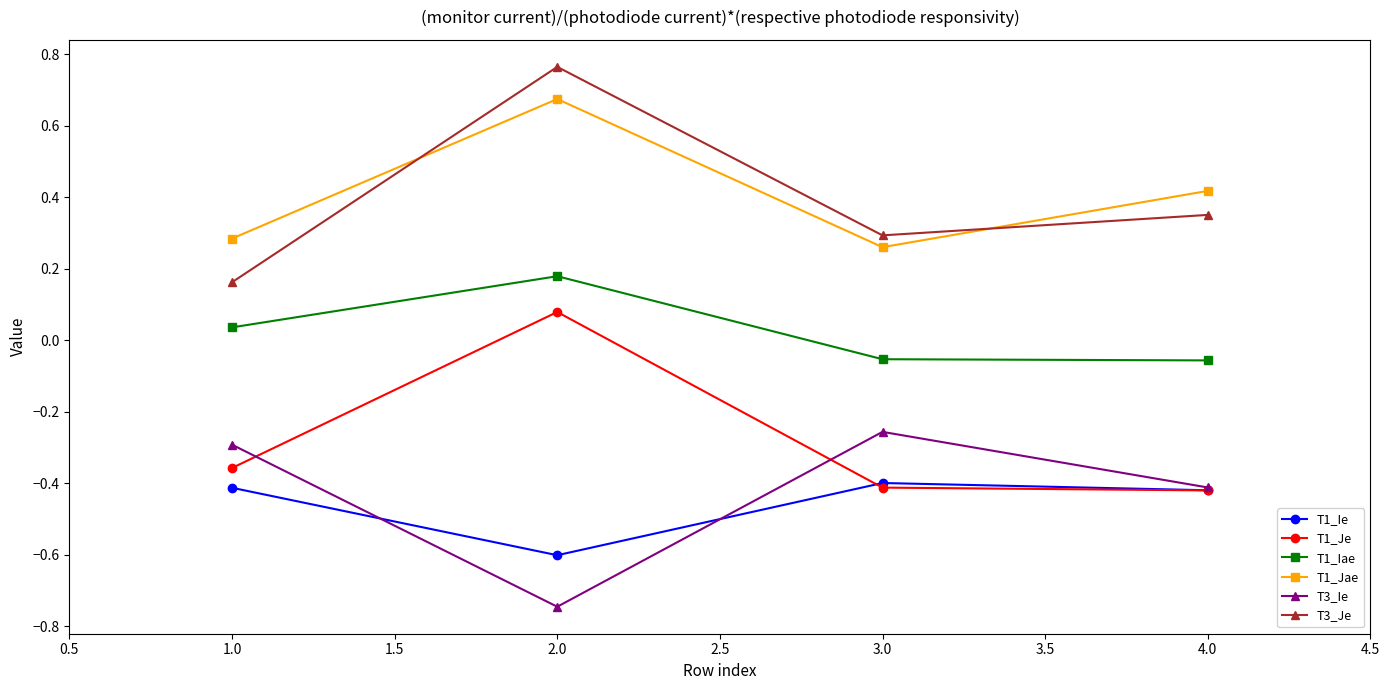

How many categories are shown in the chart?

4